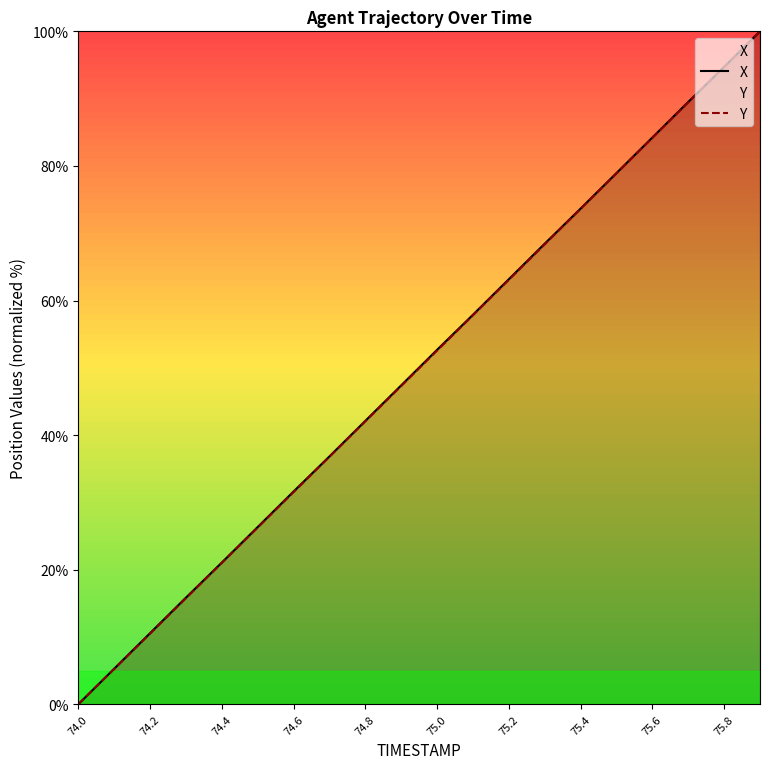

Which category has the lowest value in the Y series?

74.0